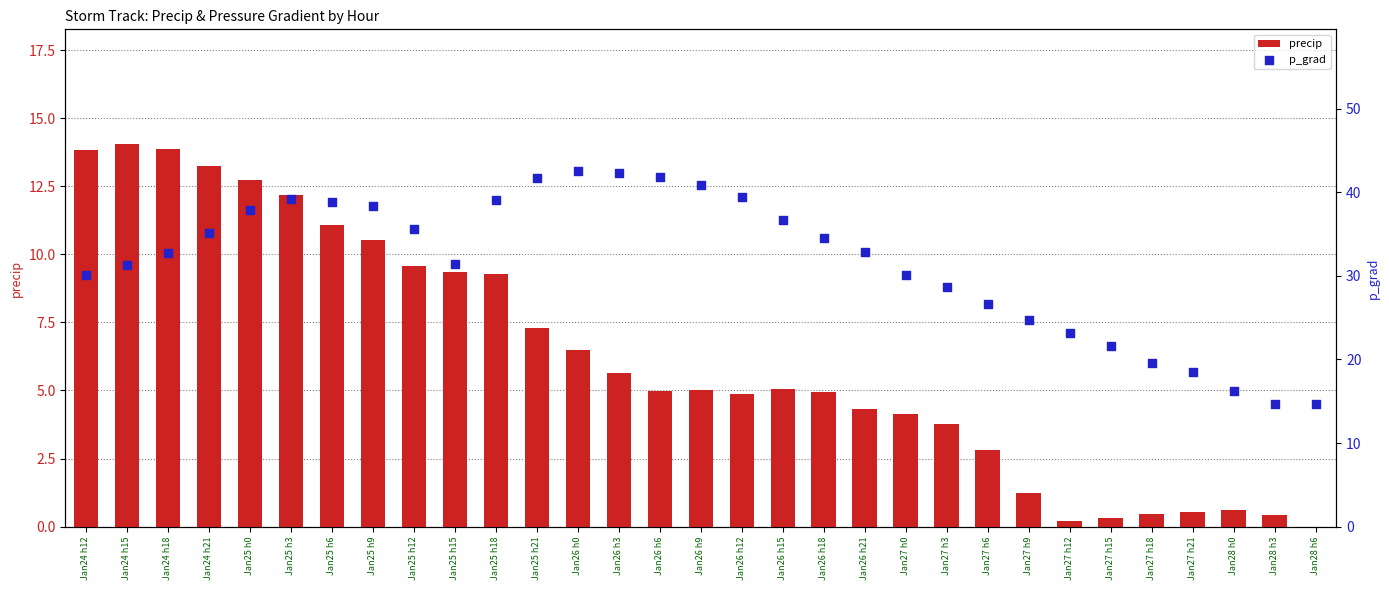

Which series reaches the maximum Y coordinate?

p_grad